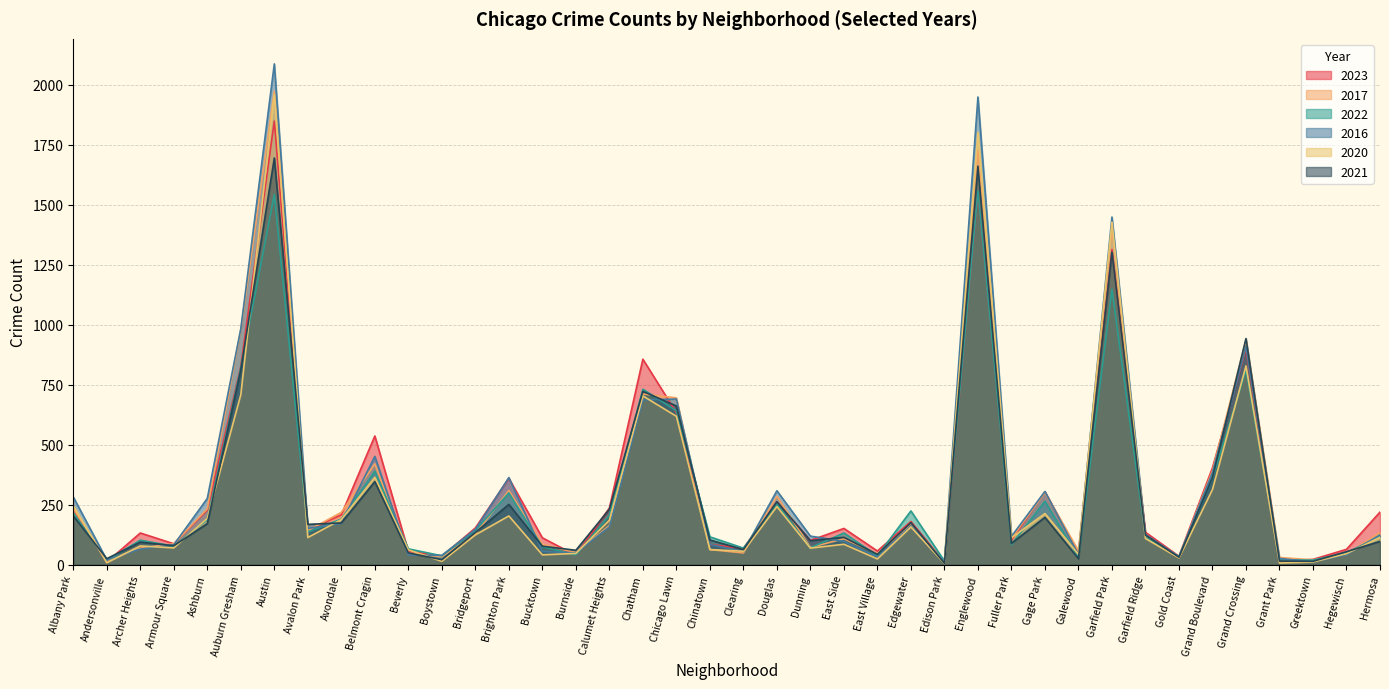

Is it true that 2021 equals 35 at Boystown?

False